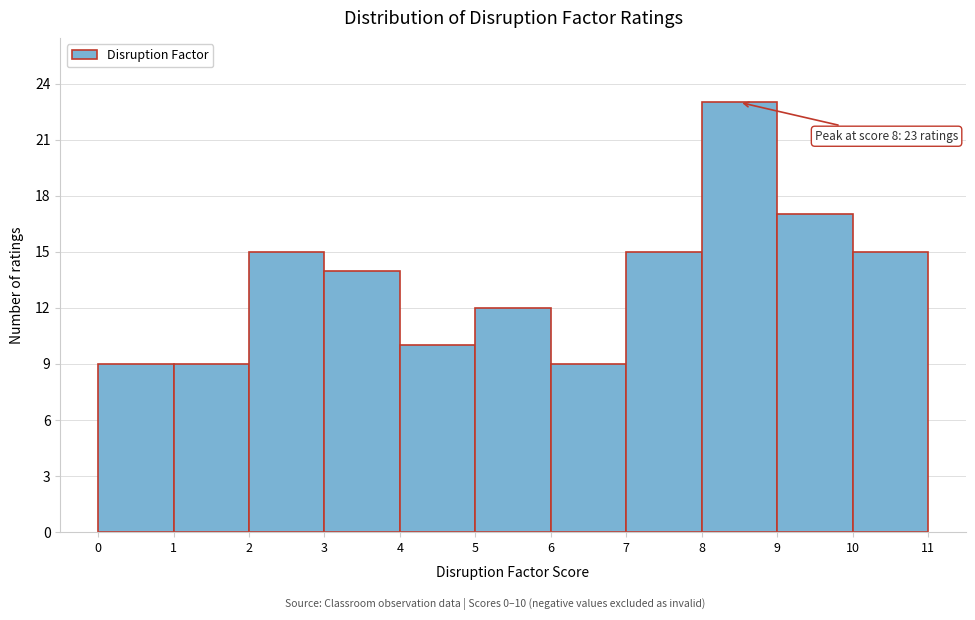

Which range on the x-axis has the tallest bar?

8 to 9